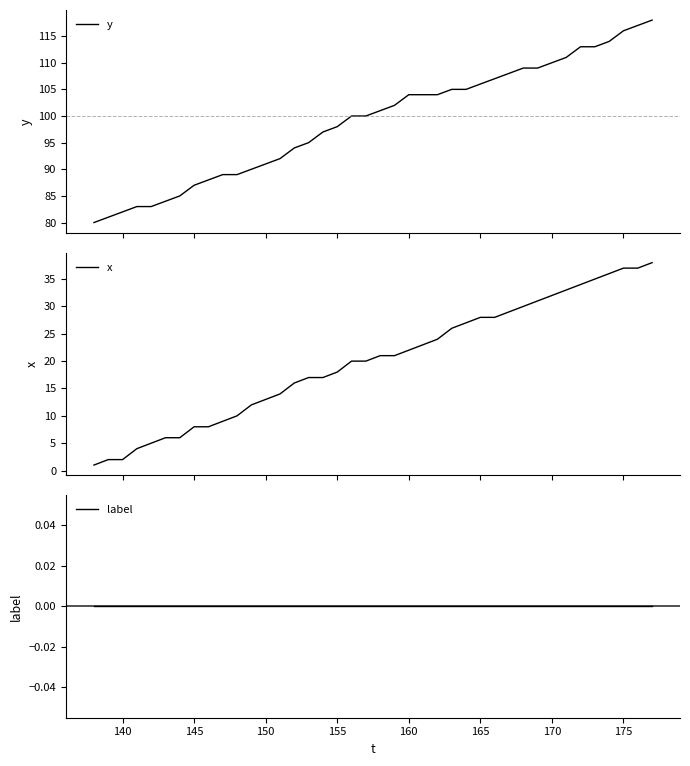

What is the minimum value for y?

80